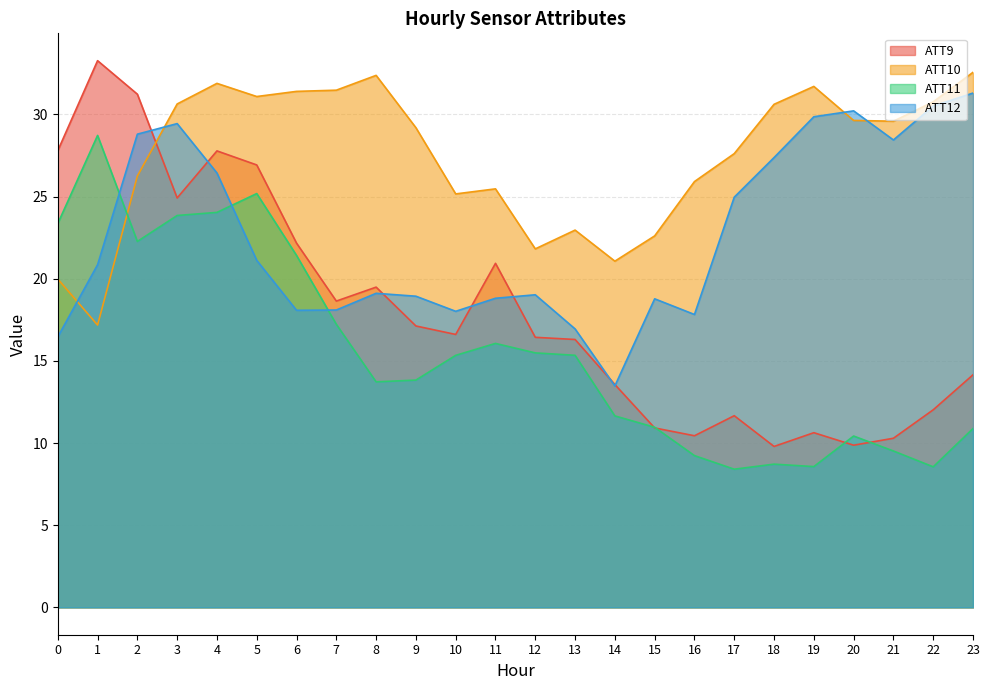

List the labels in order of ATT10 value, smallest first.

1, 0, 14, 12, 15, 13, 10, 11, 16, 2, 17, 9, 21, 20, 18, 3, 22, 5, 6, 7, 19, 4, 8, 23